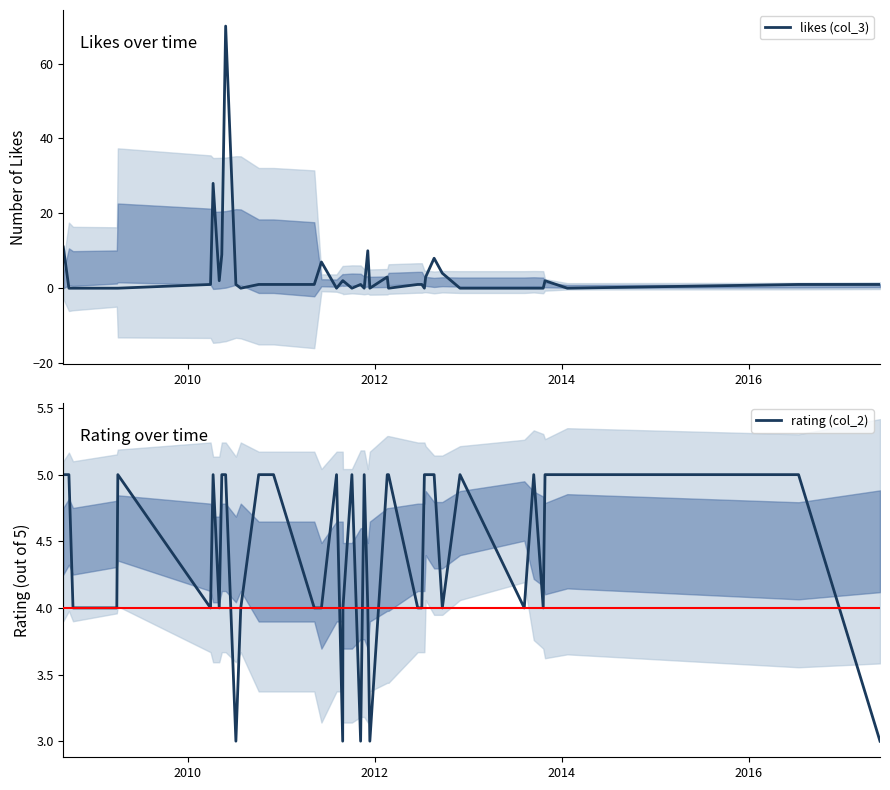

What is the value of the likes (col_3) point at the 6th from the left?

1